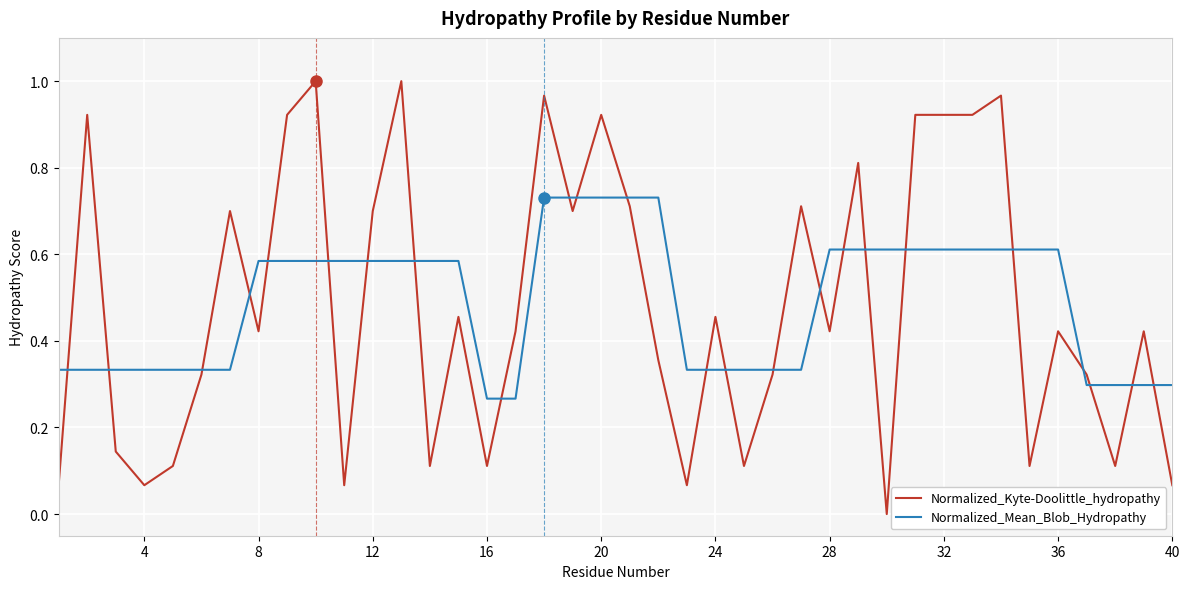

Which series has the widest spread of values?

Normalized_Kyte-Doolittle_hydropathy